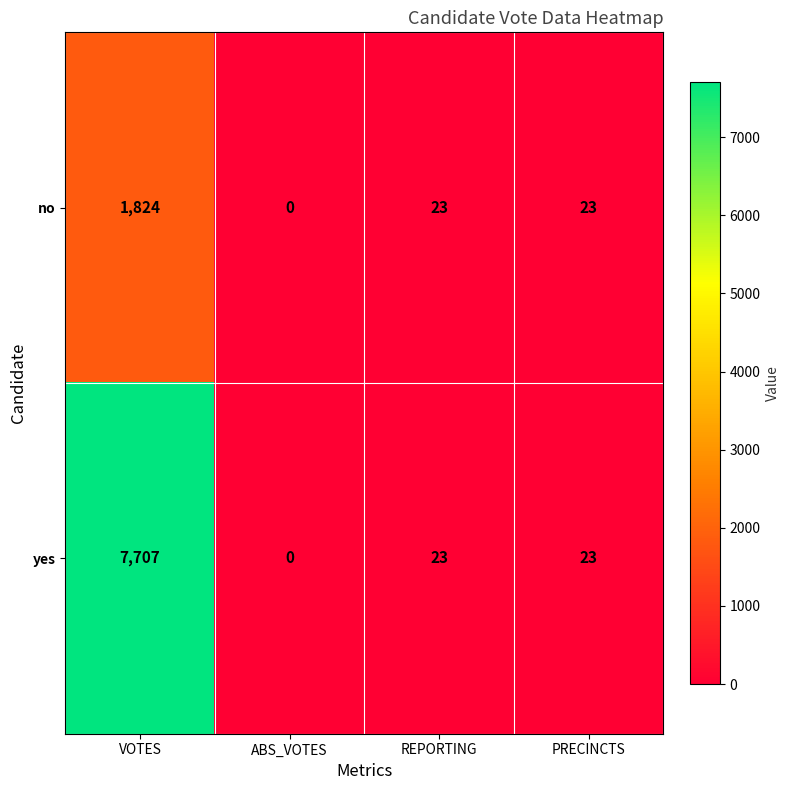

Reading left to right, extract all data points from this chart.

no: VOTES=1824	ABS_VOTES=0	REPORTING=23	PRECINCTS=23
yes: VOTES=7707	ABS_VOTES=0	REPORTING=23	PRECINCTS=23